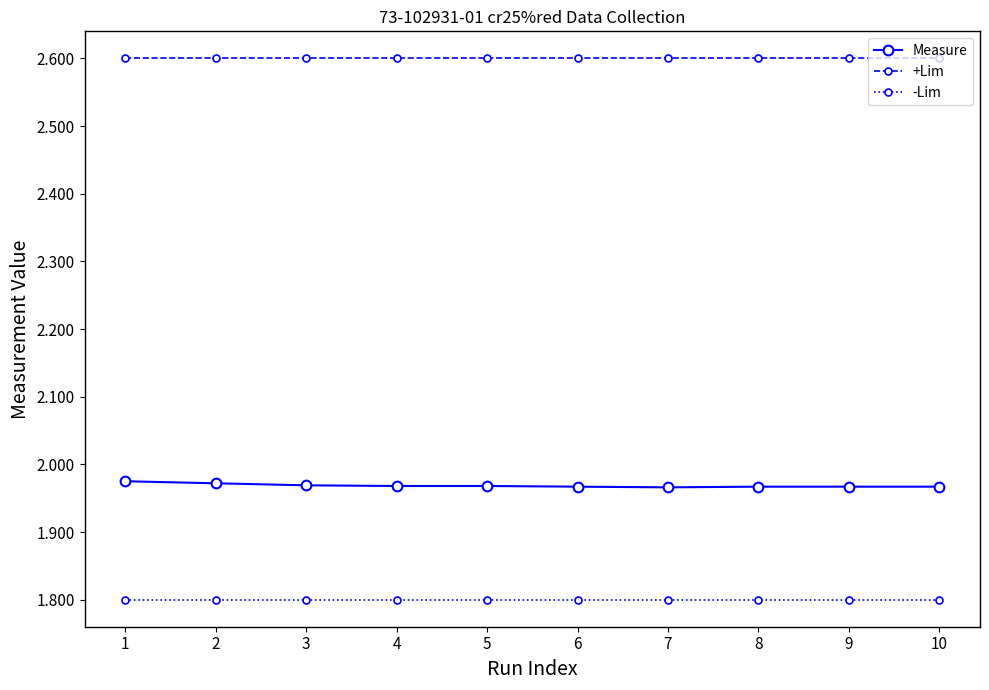

What is the spread (max minus min) of values at 8?

0.8